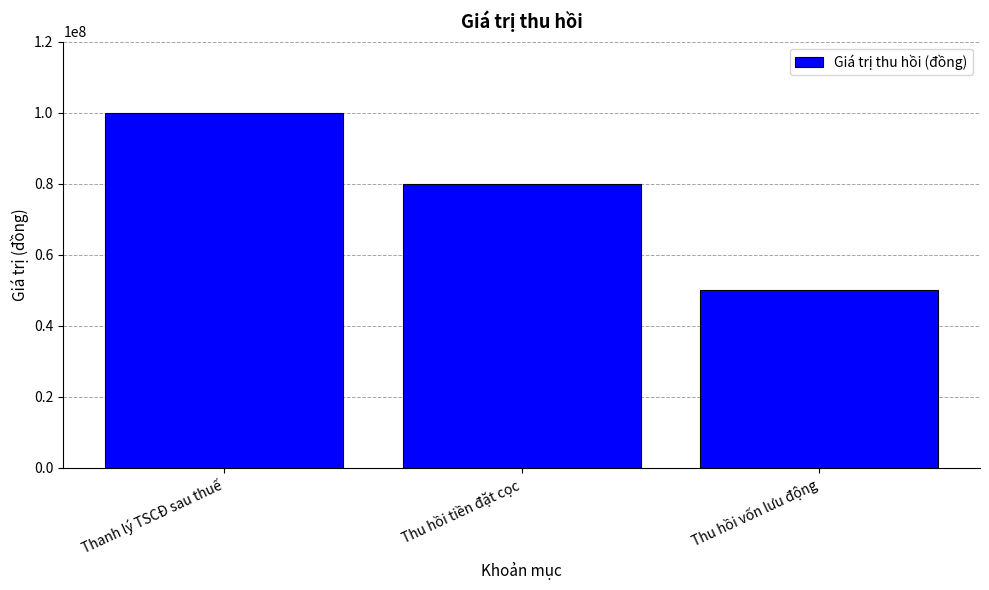

What is the label of the 1st bar from the right?

Thu hồi vốn lưu động